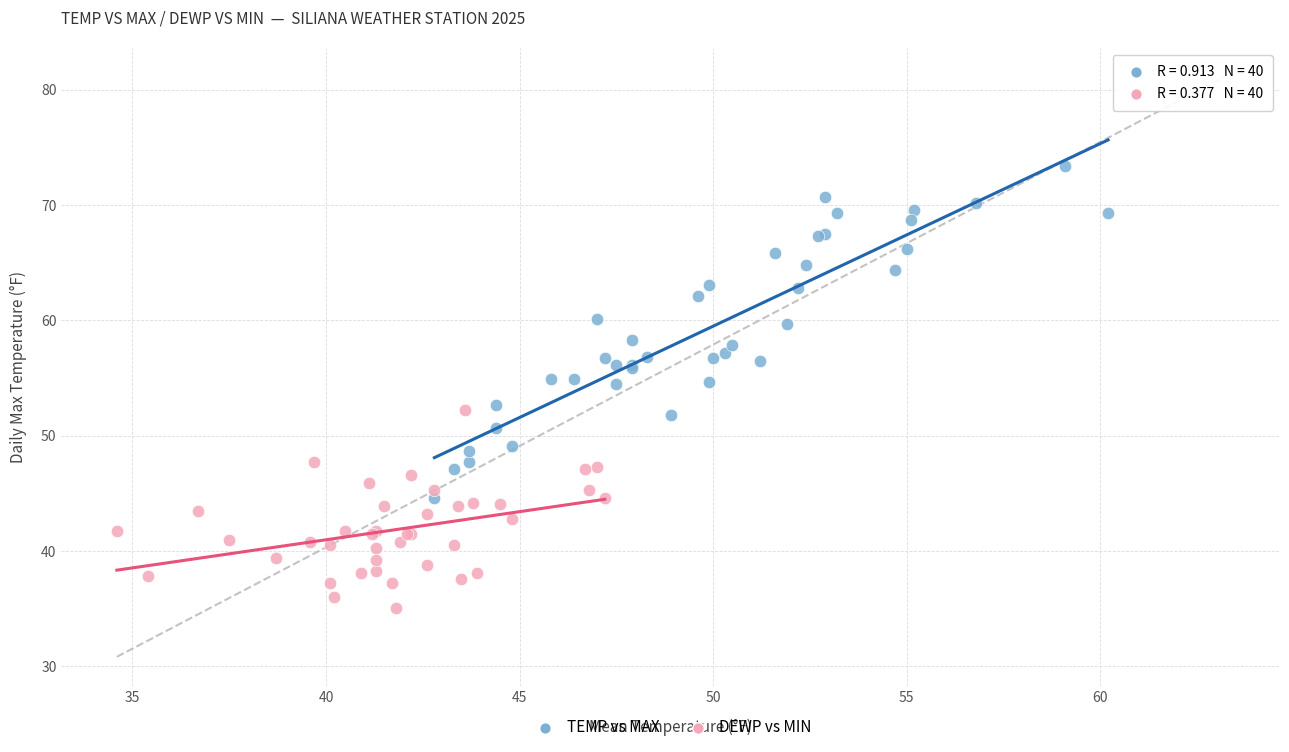

Which series reaches the minimum Y coordinate?

DEWP vs MIN